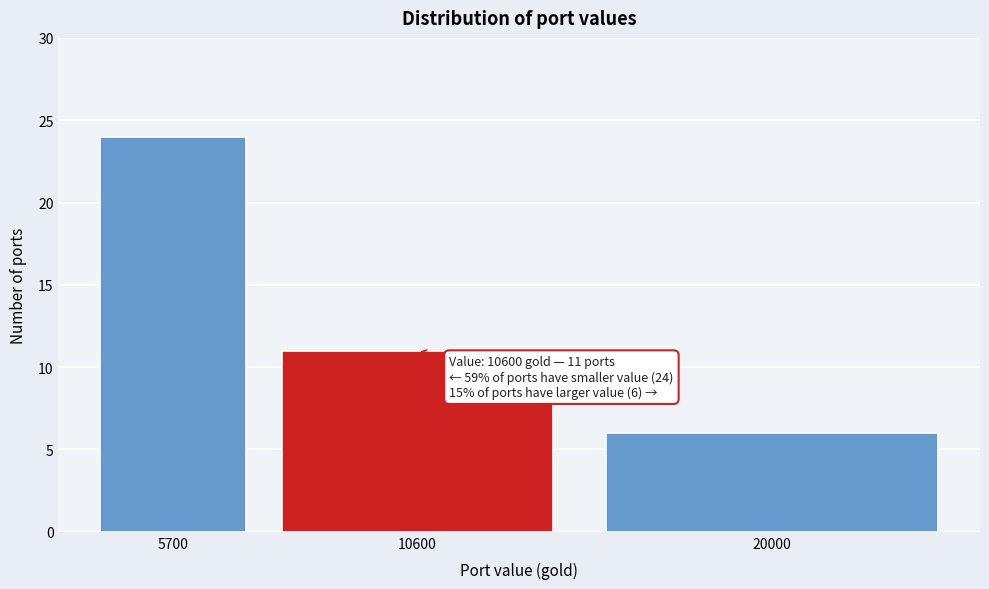

Reading right to left, transcribe all the data shown in this chart.

20000=6	10600=11	5700=24